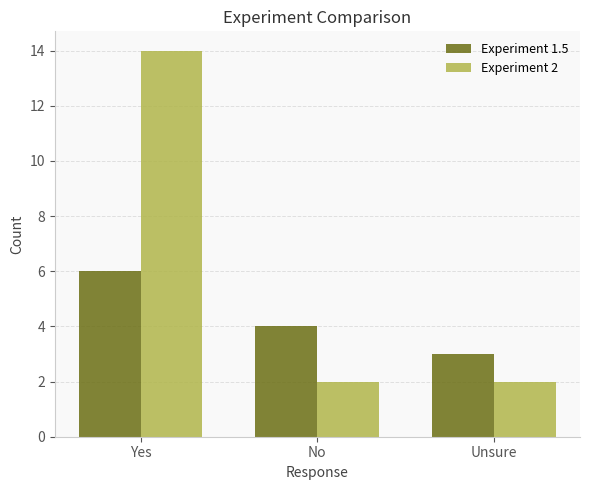

What is the minimum value shown in the chart?

2